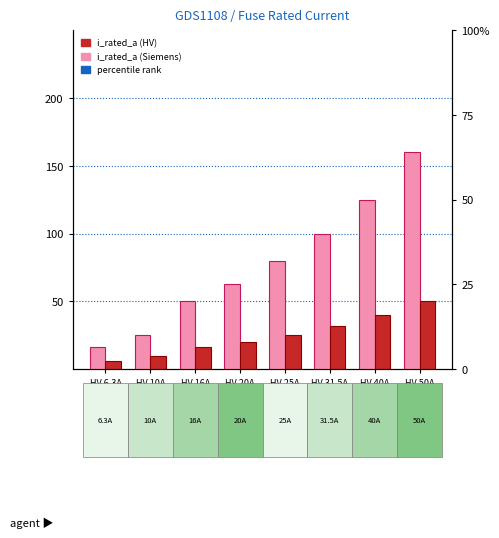

What is the average value of the HV Fuse series?

24.9